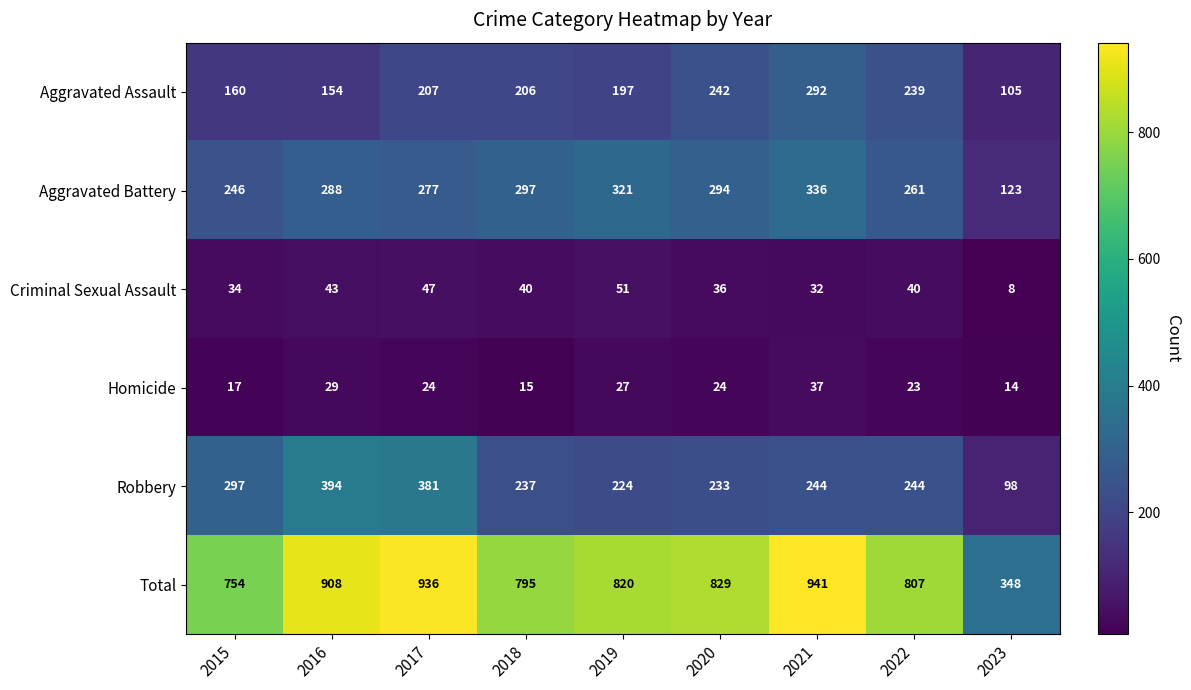

Which series changed the most between 2015 and 2023?

Total